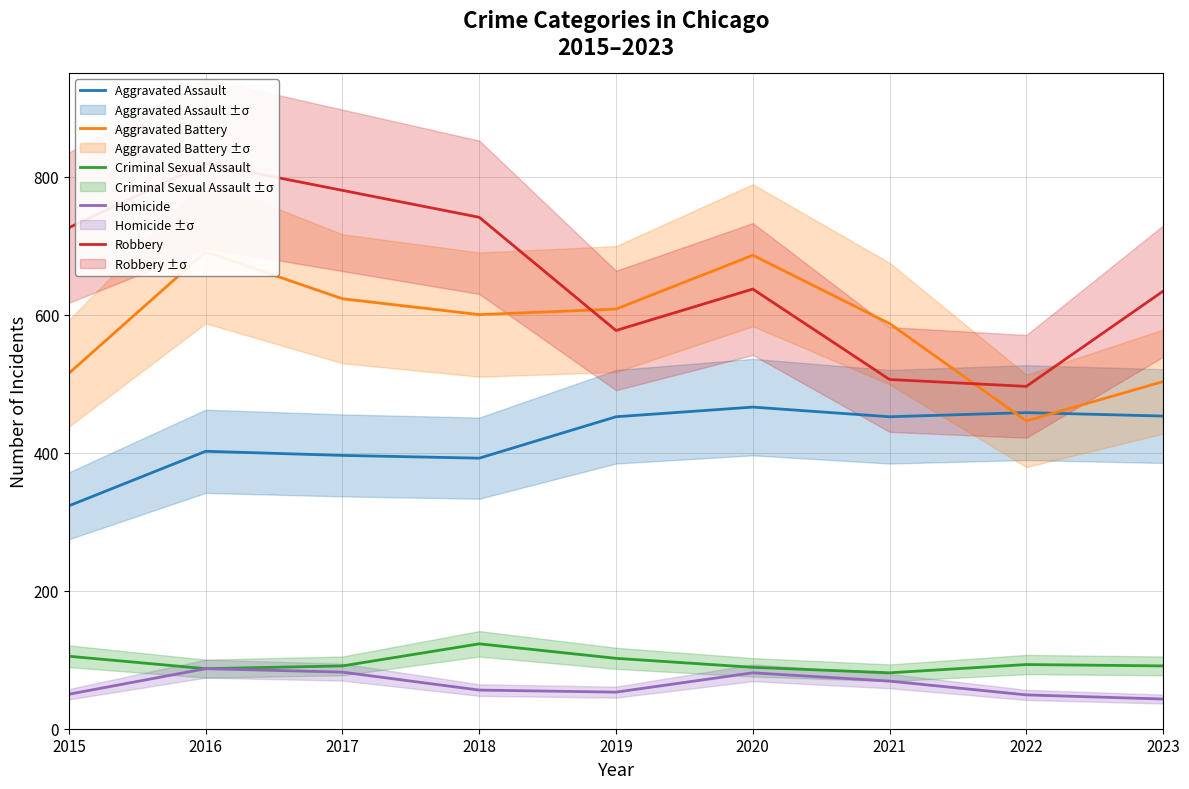

What is the highest value of the Criminal Sexual Assault series?

123